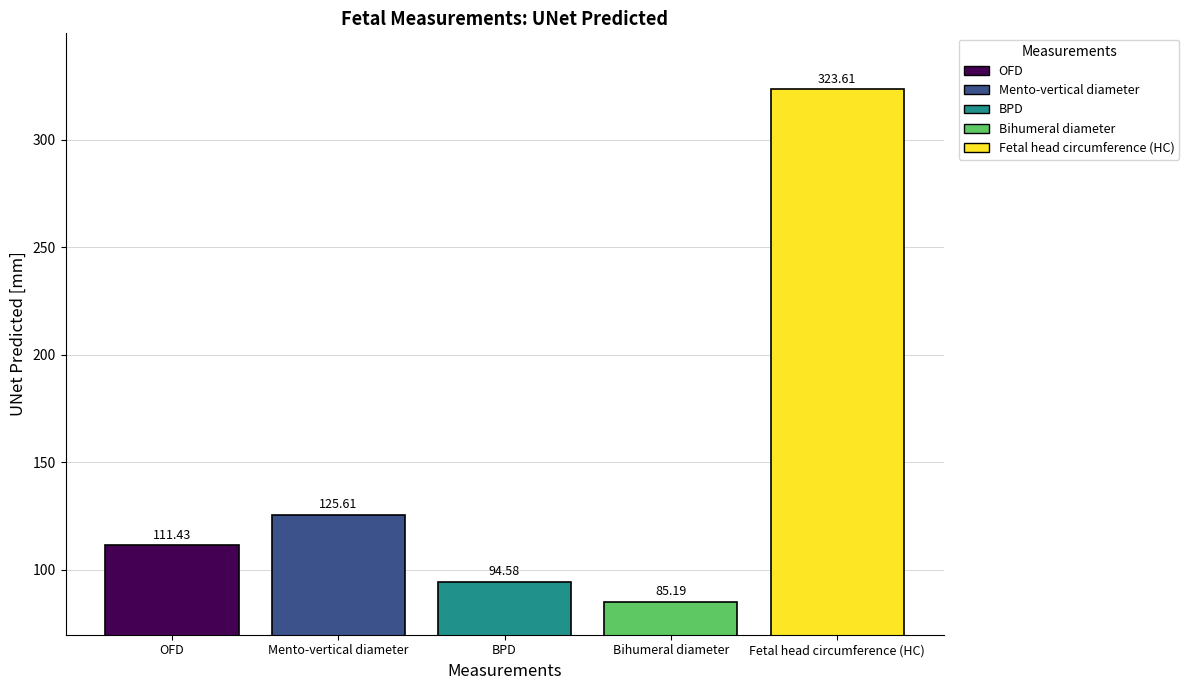

Is it true that the value at OFD is 111.4?

True